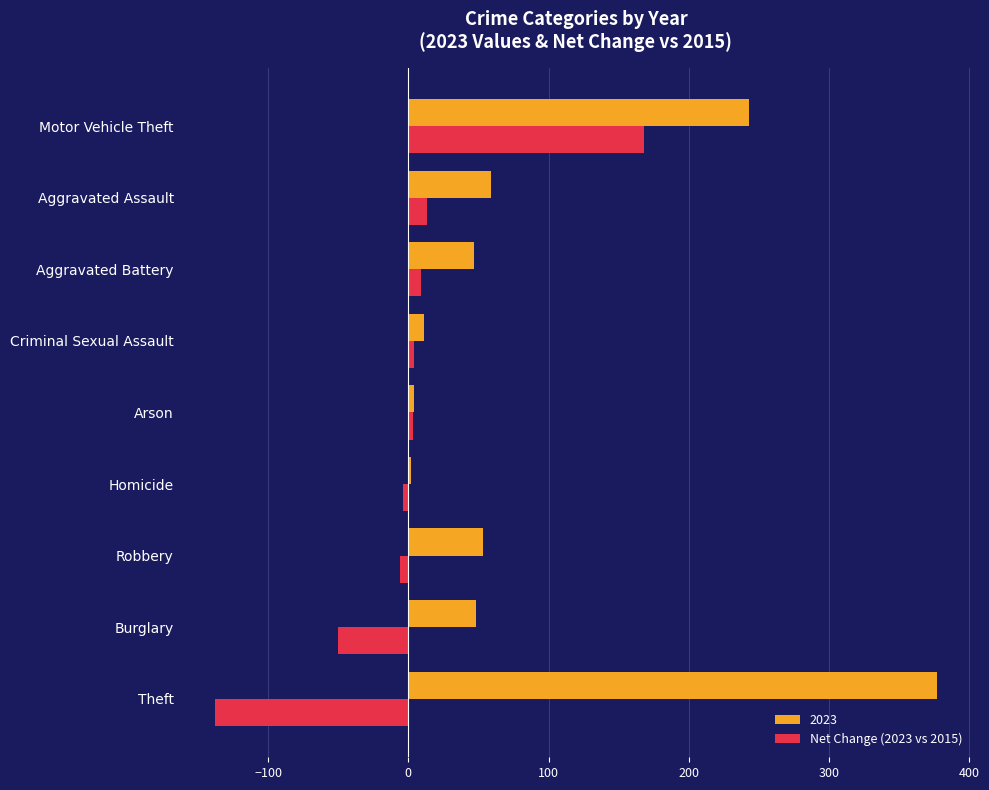

At which category does the chart reach its peak across all series?

Theft